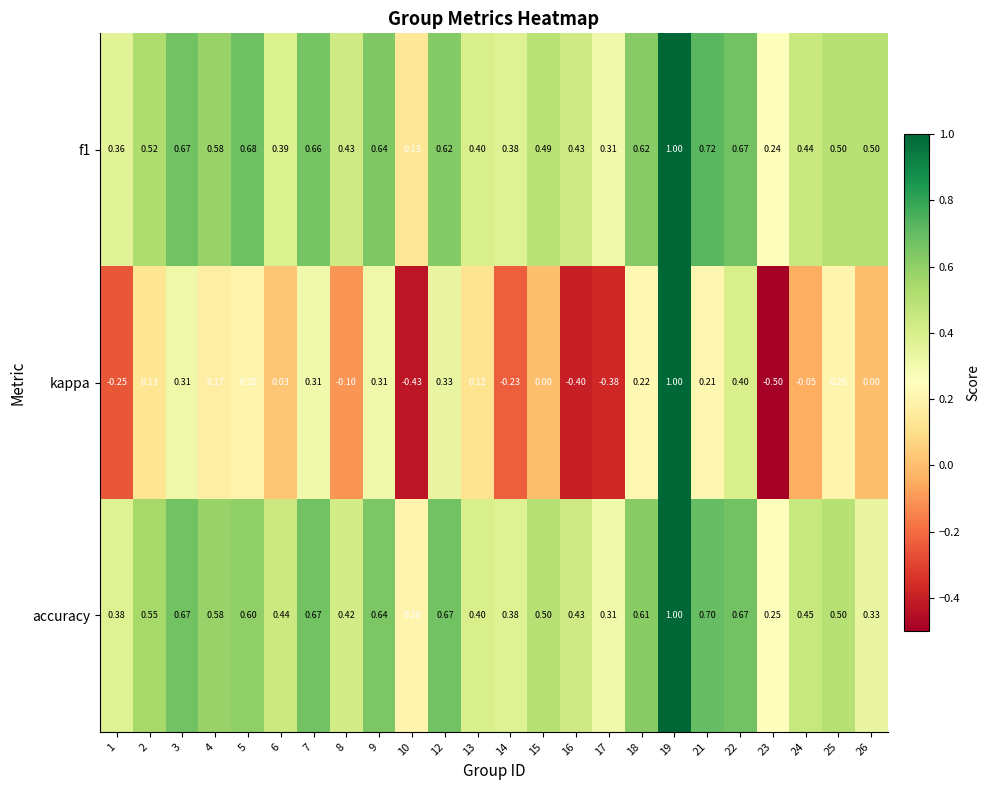

Is the value of kappa at 3 greater than the value of f1 at 15?

No